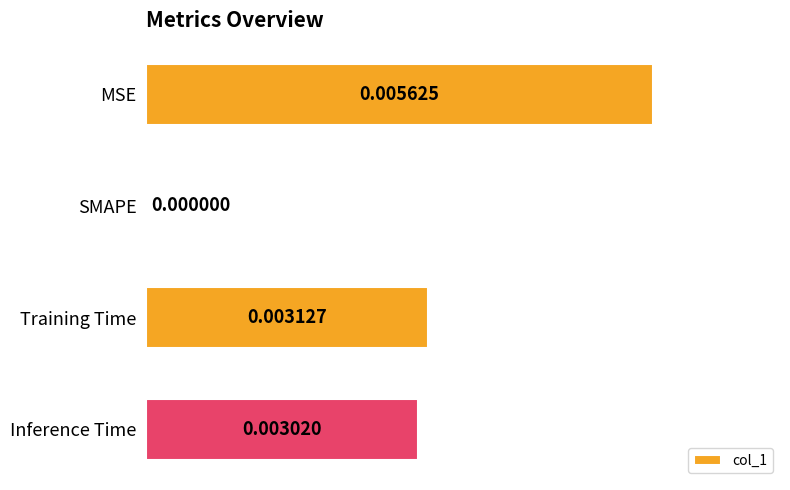

What is the sum of all values?

2.1